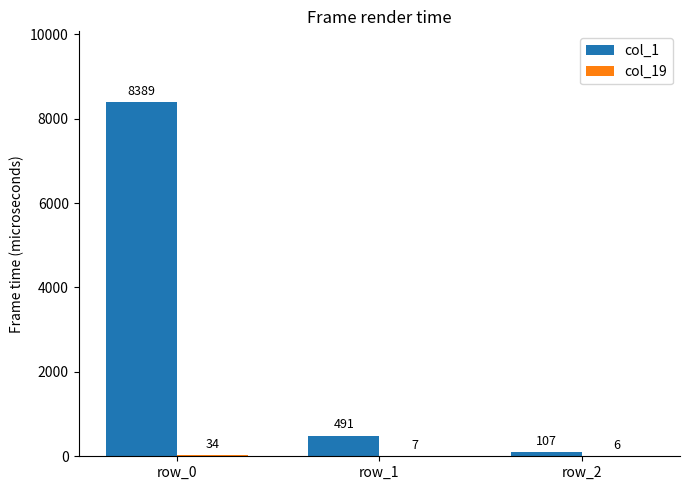

True or false: col_1 has a value of 2189 at row_0.

False